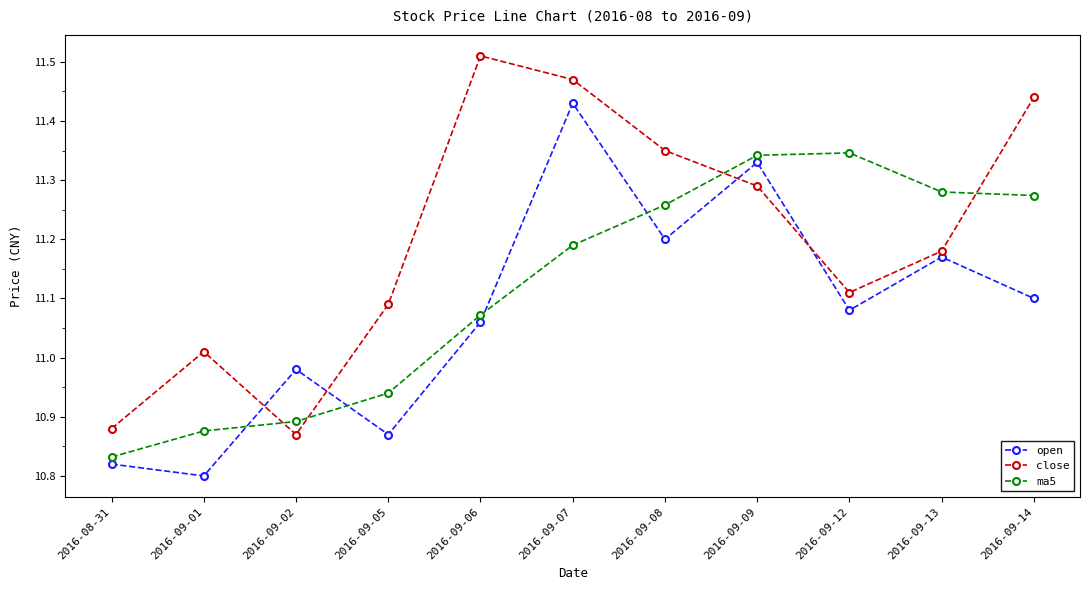

What is the label of the 11th point from the left?

2016-09-14